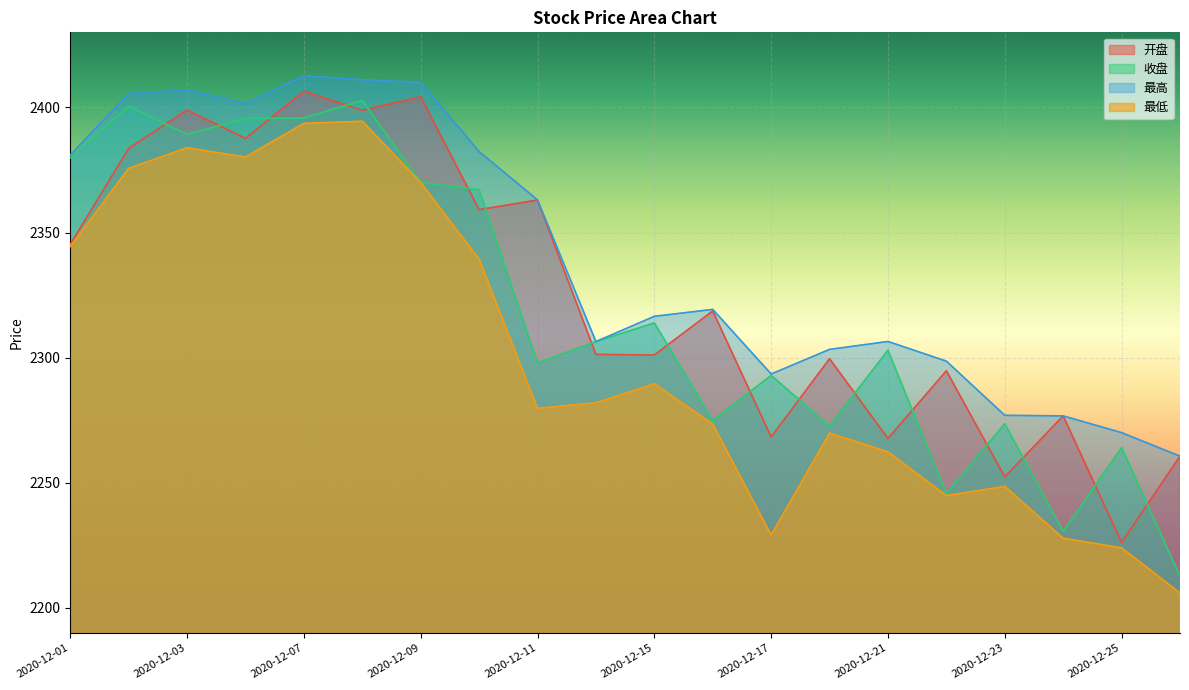

What is the sum of the 最高 values at 2020-12-16 and 2020-12-17?

4612.8